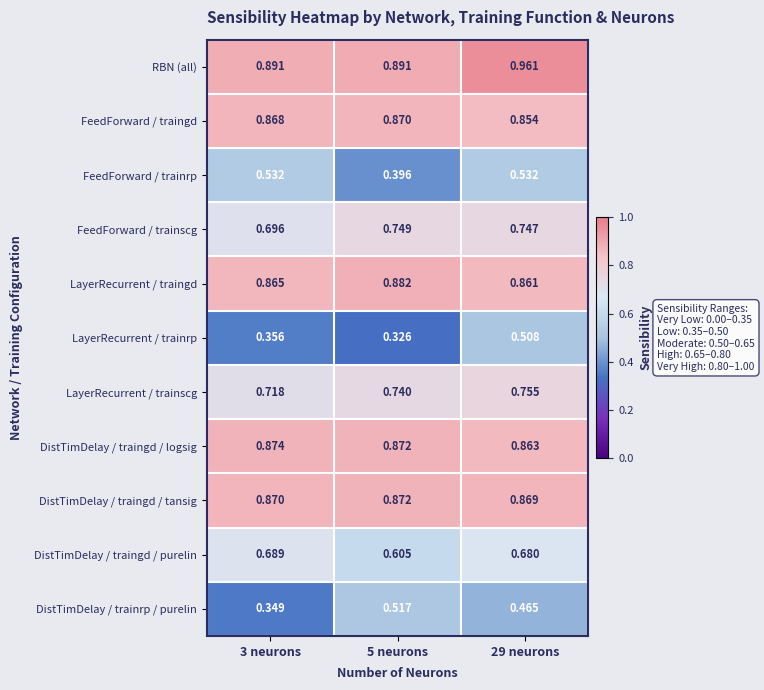

Which series has the largest range (max minus min)?

LayerRecurrent / trainrp